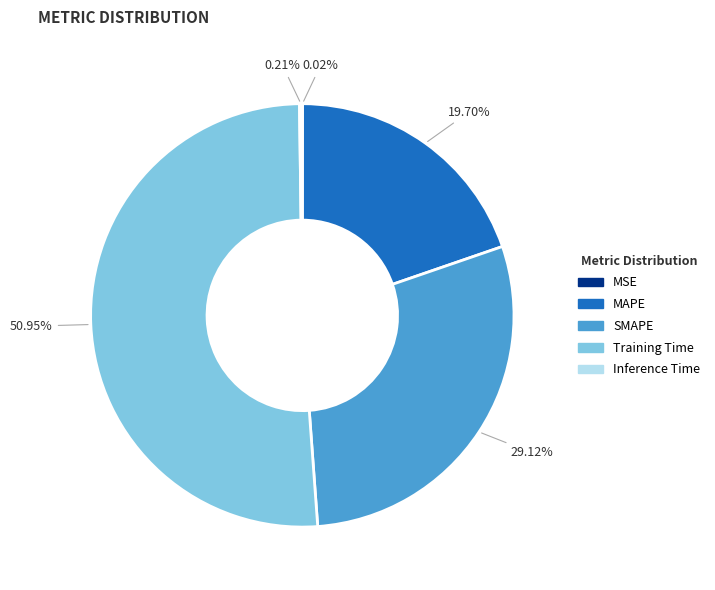

Approximately how many times larger is the value at SMAPE compared to Training Time?

0.6